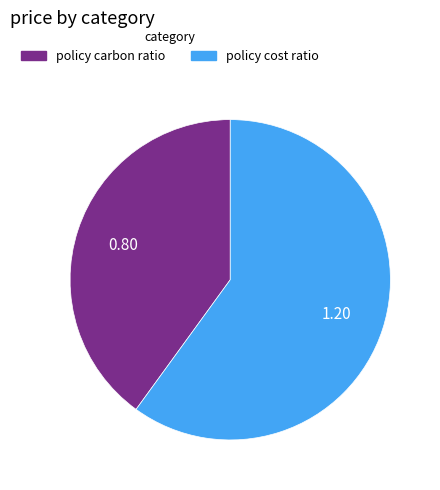

Which category has the smallest portion of the pie?

policy carbon ratio